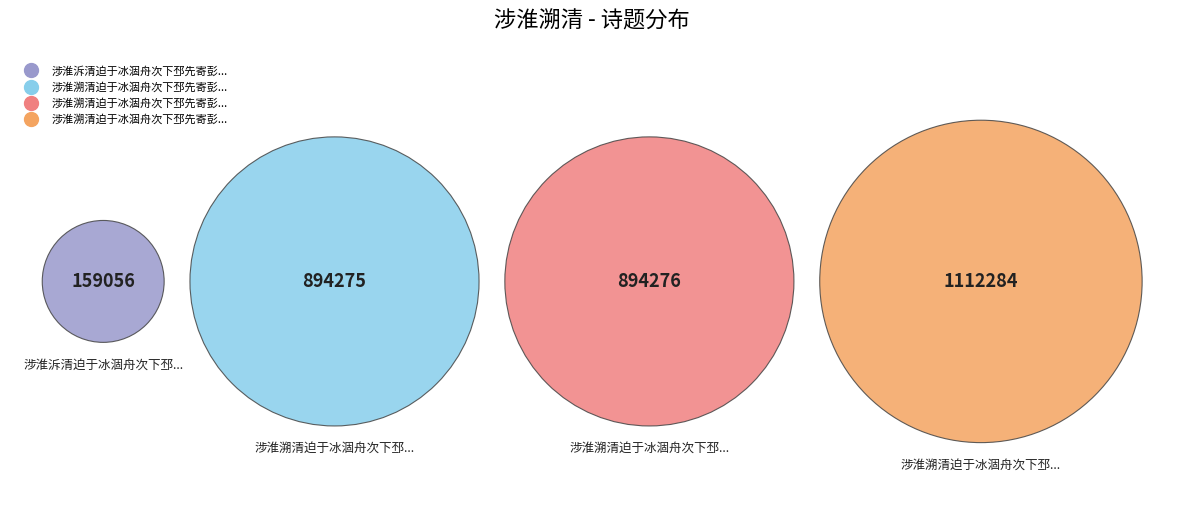

Rank the categories by value from lowest to highest.

涉淮泝清迫于冰涸舟次下邳先寄彭门赵侍御二, 涉淮溯清迫于冰涸舟次下邳先寄彭门赵侍御二首 其二, 涉淮溯清迫于冰涸舟次下邳先寄彭门赵侍御二首 其一, 涉淮溯清迫于冰涸舟次下邳先寄彭门赵侍御二首